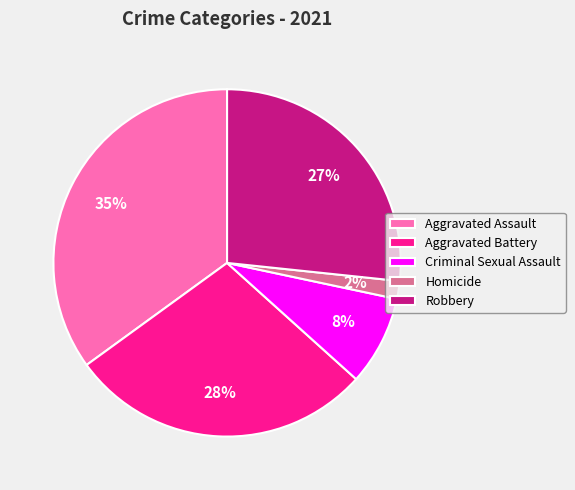

Rank the categories by value from lowest to highest.

Homicide, Criminal Sexual Assault, Robbery, Aggravated Battery, Aggravated Assault